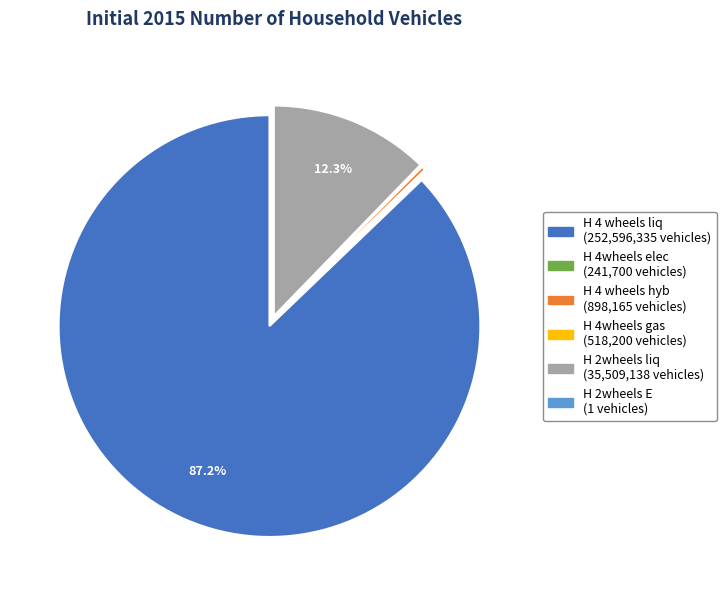

What is the largest slice in the pie chart?

H 4 wheels liq